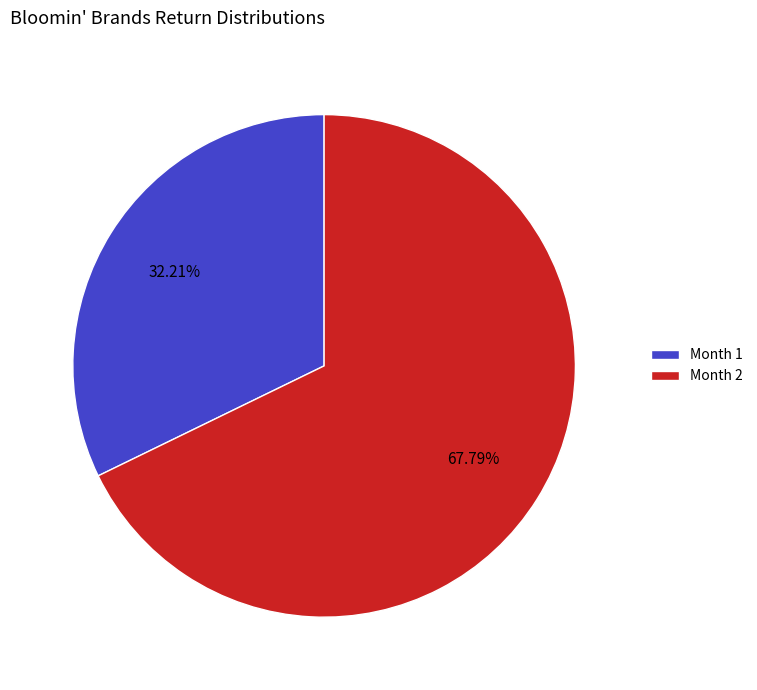

Which category has the smallest portion of the pie?

Month 1